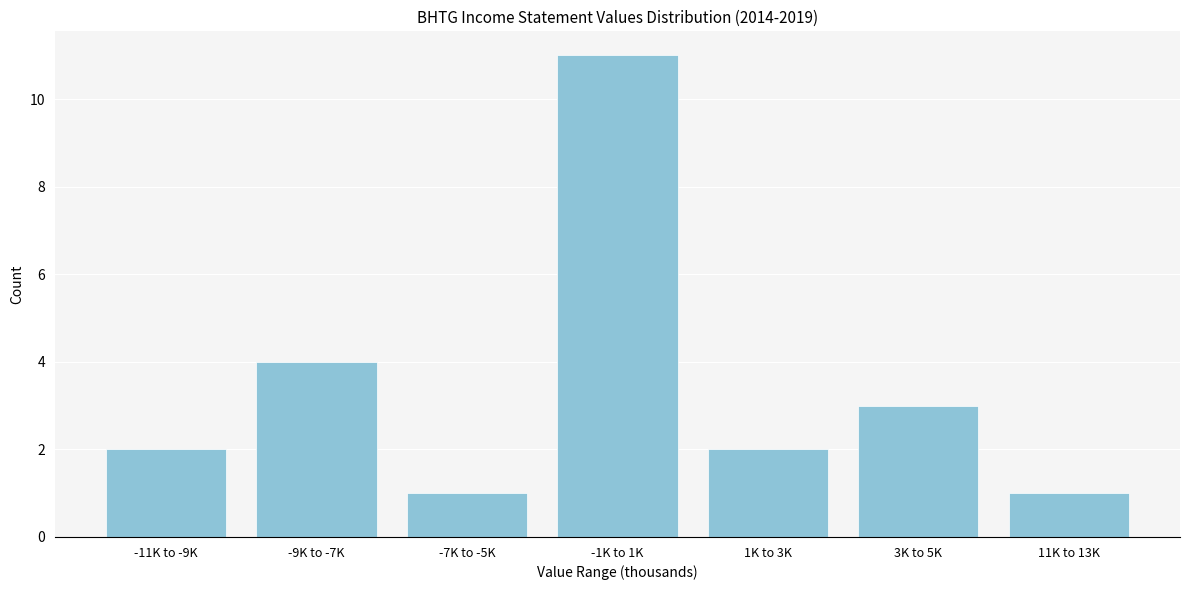

Reading right to left, list all the values displayed in this chart.

1	3	2	11	1	4	2